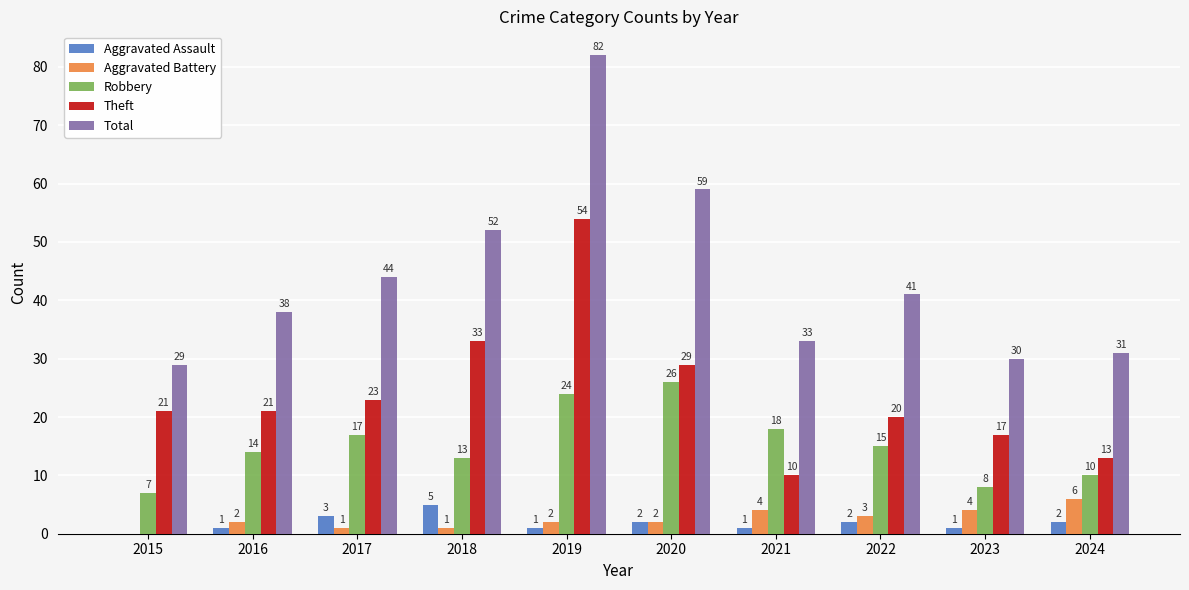

Does the chart contain stacked bars?

No